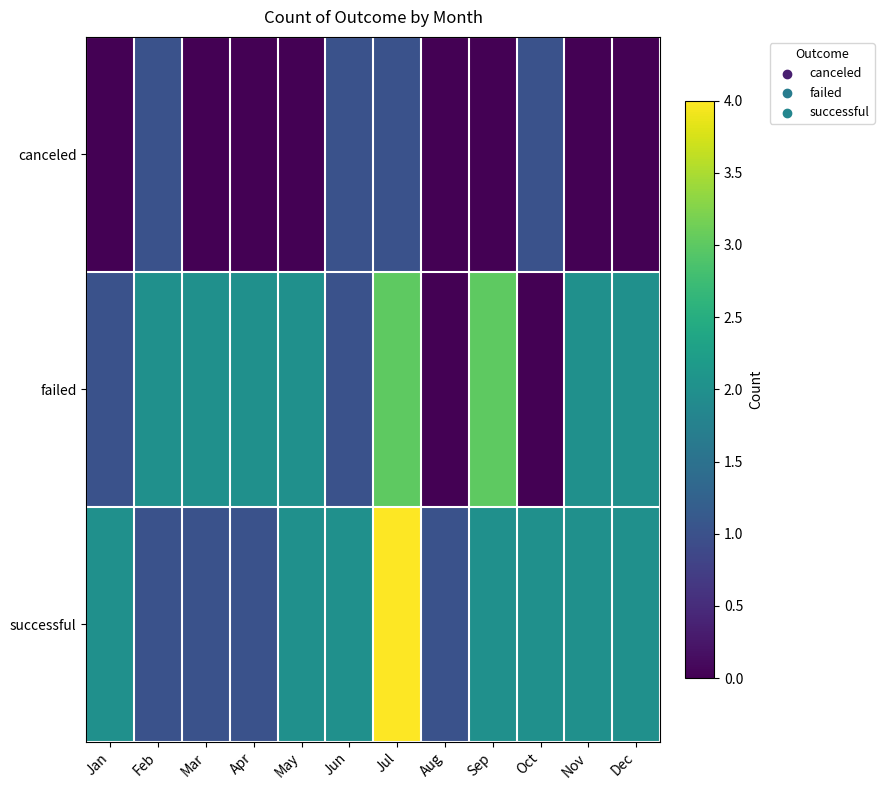

Which series changed the most between Jul and Oct?

failed